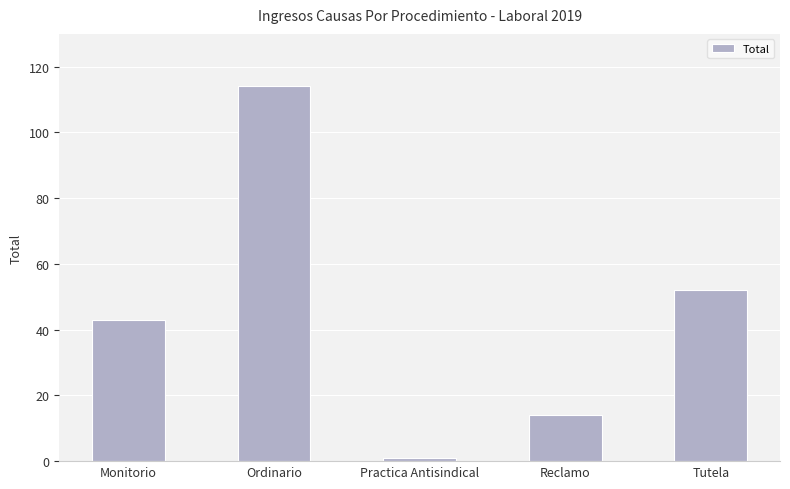

How many bars are there in total?

5